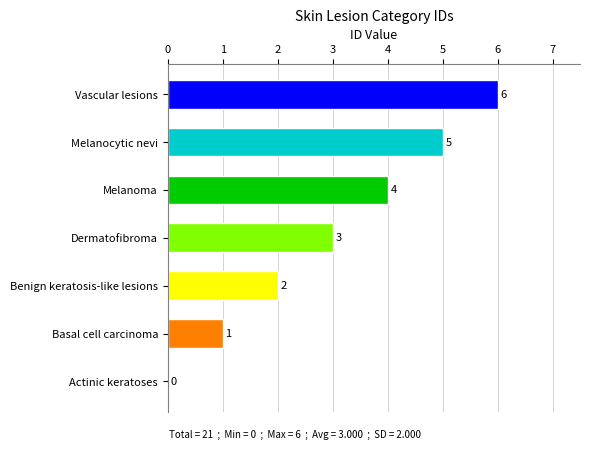

What is the change in value from Benign keratosis-like lesions to Melanocytic nevi?

+3